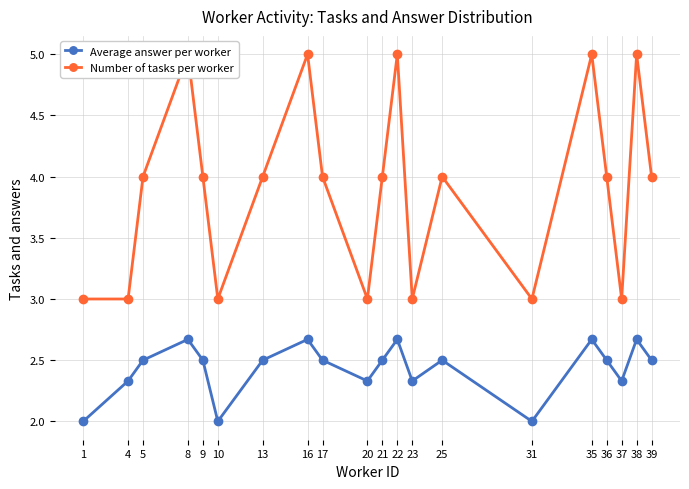

Between 4 and 21, which series saw the biggest shift?

Number of tasks per worker